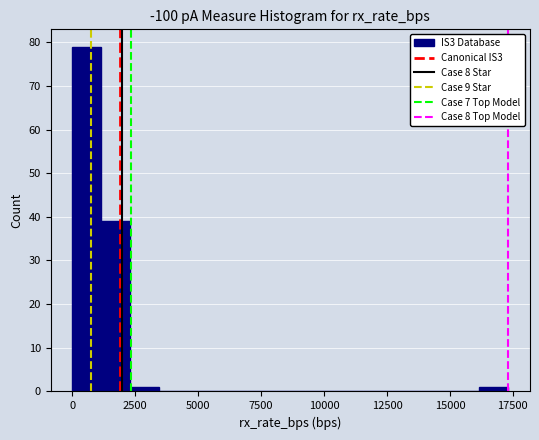

Around what value on the x-axis is the tallest bar? Give the approximate position of its centre, as read against the axis.

500